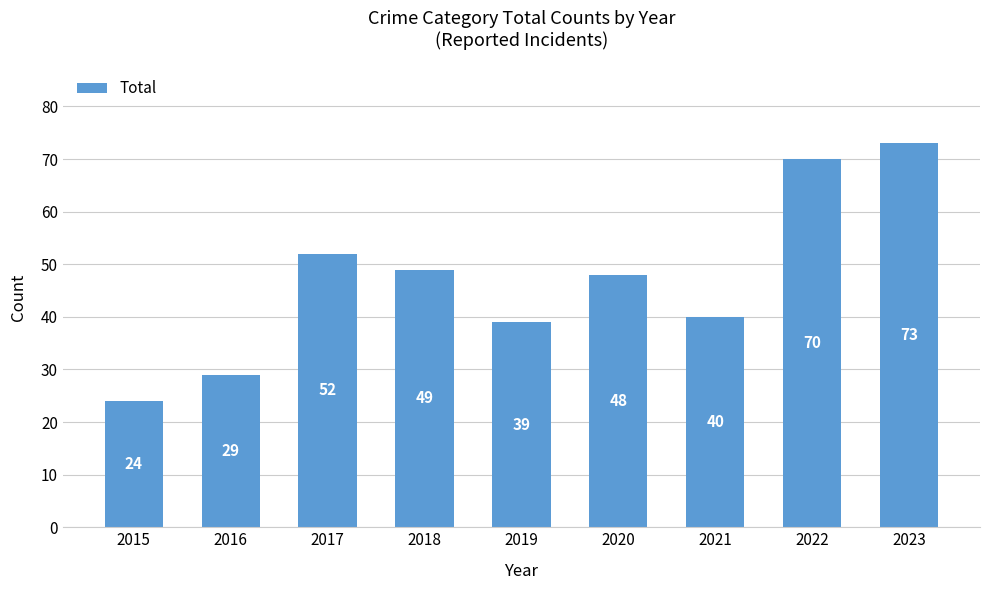

What is the difference between the values at 2019 and 2023?

34